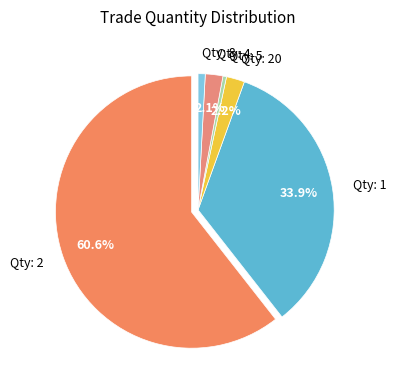

Do Qty: 2 and Qty: 8 together represent more than half of the pie?

Yes